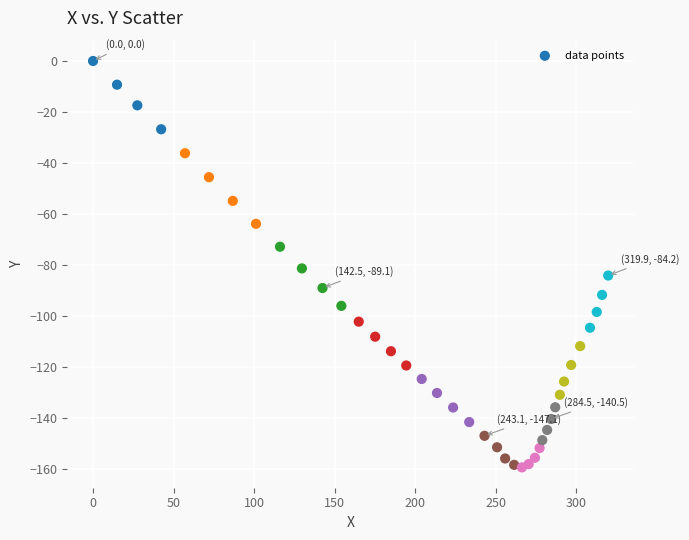

What is the range of Y values (max minus min)?

159.5